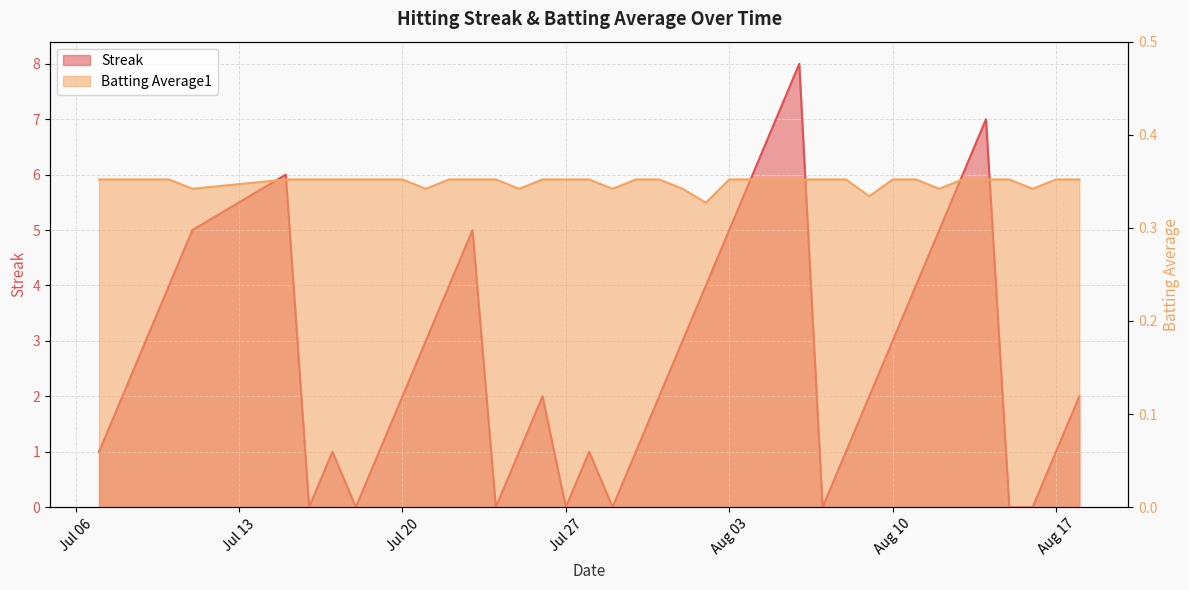

After their last crossing, which series has the higher values: Batting Average1 or Streak?

Streak